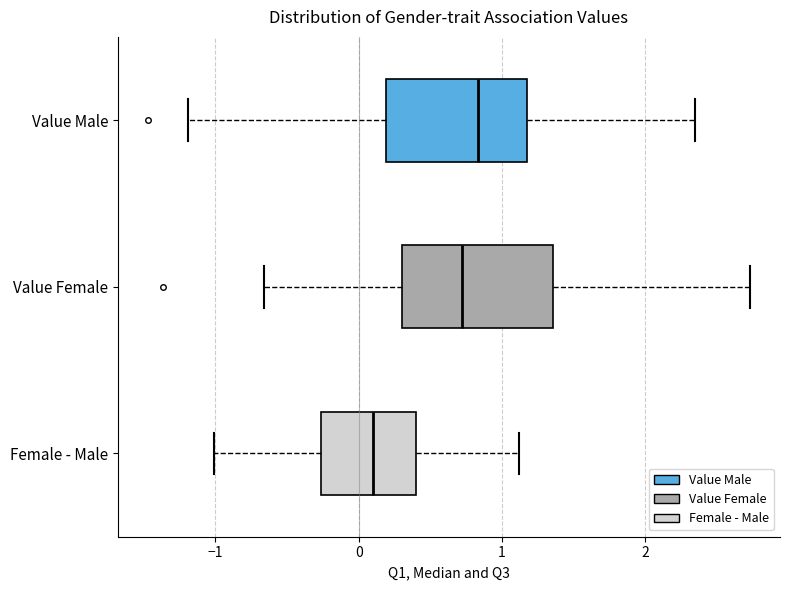

Which box's median line is the furthest to the left?

Female - Male